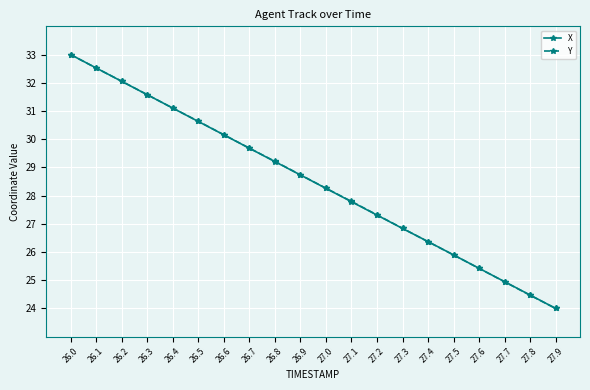

What is the sum of the X values at 27.3 and 26.9?

55.6